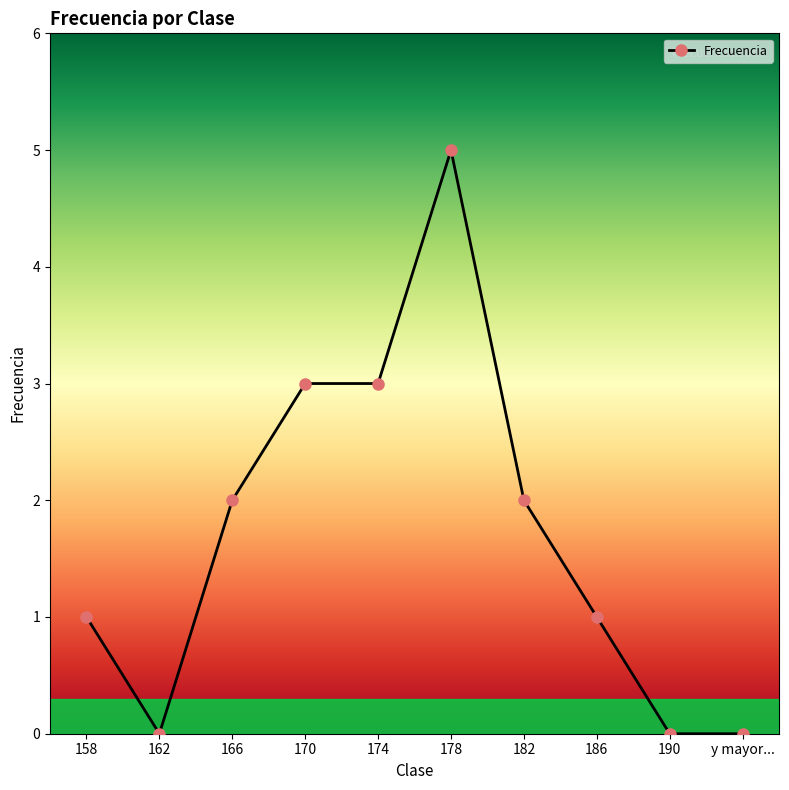

Read the value at 174.

3